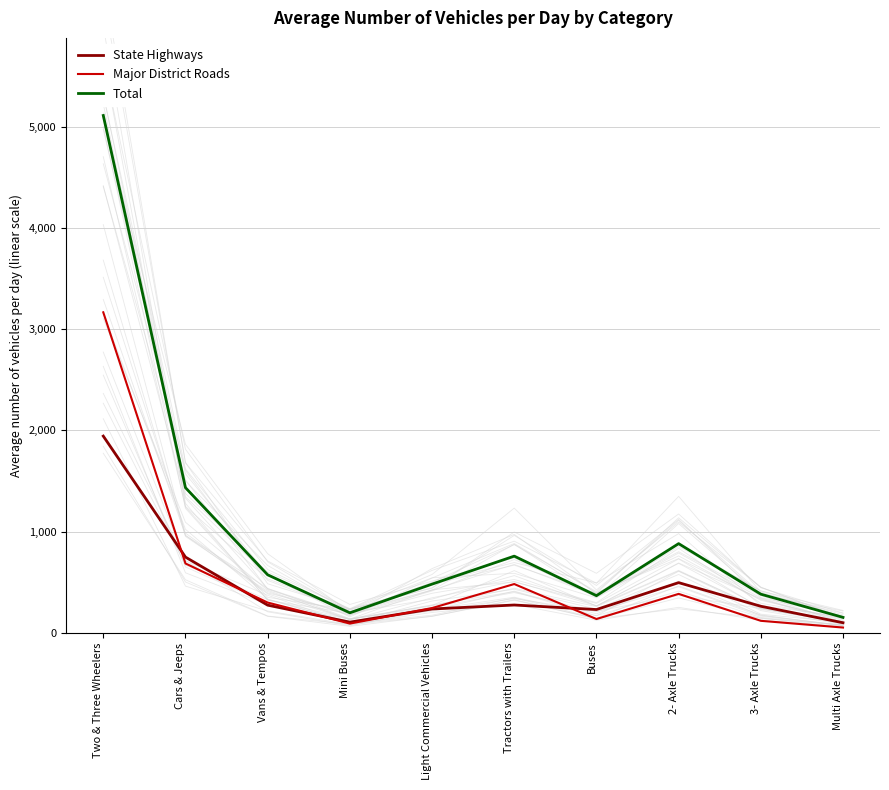

What is the average value of the Major District Roads series?

566541